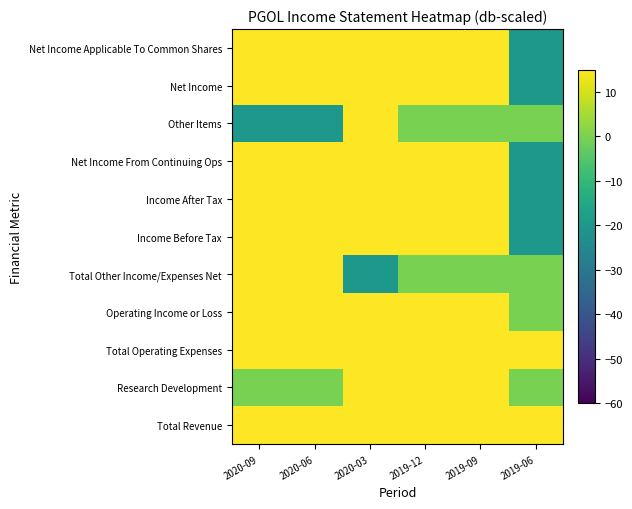

What is the total value across all series at 2019-06?

-50.6